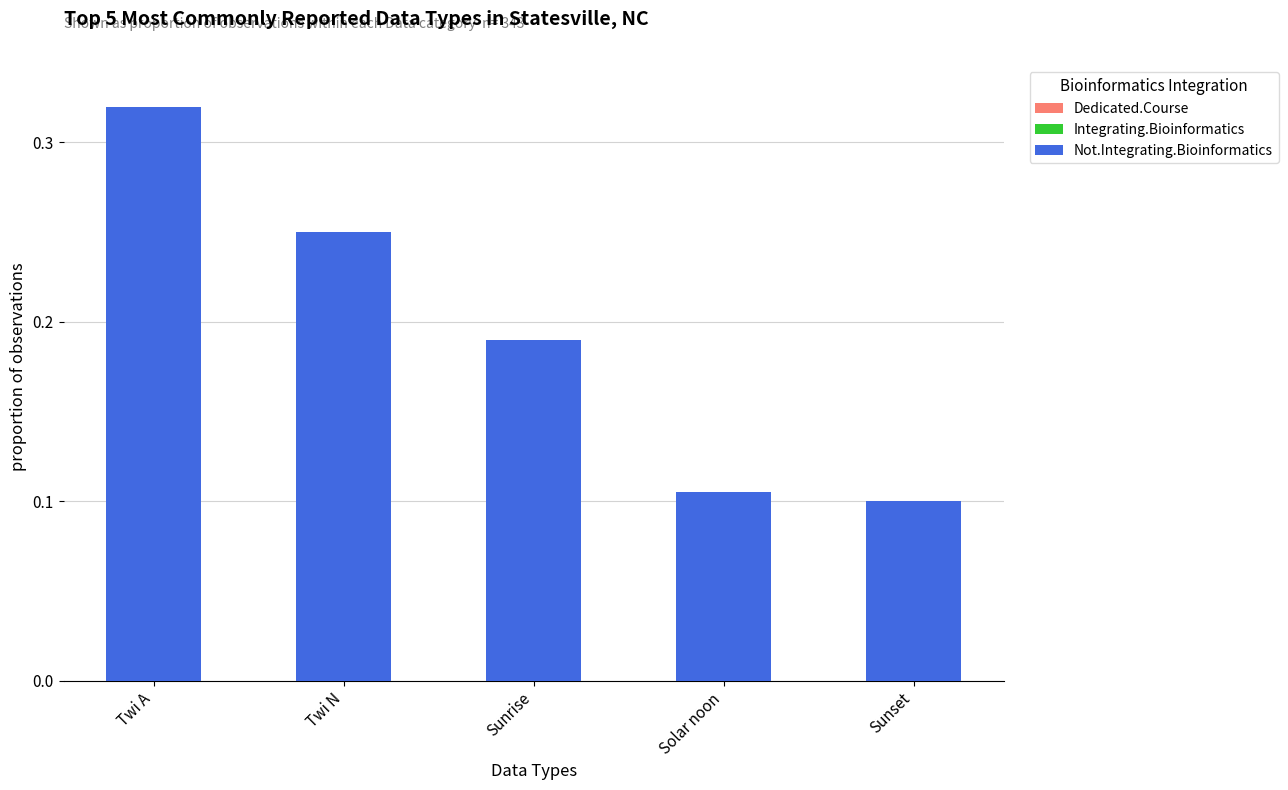

What is the change in value from Sunrise to Sunset?

-0.1